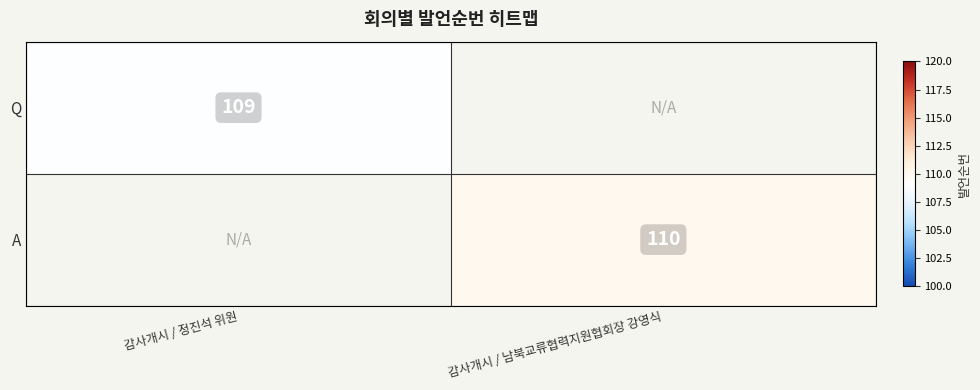

The Q series shows 109 at 감사개시 / 정진석 위원. True or false?

True